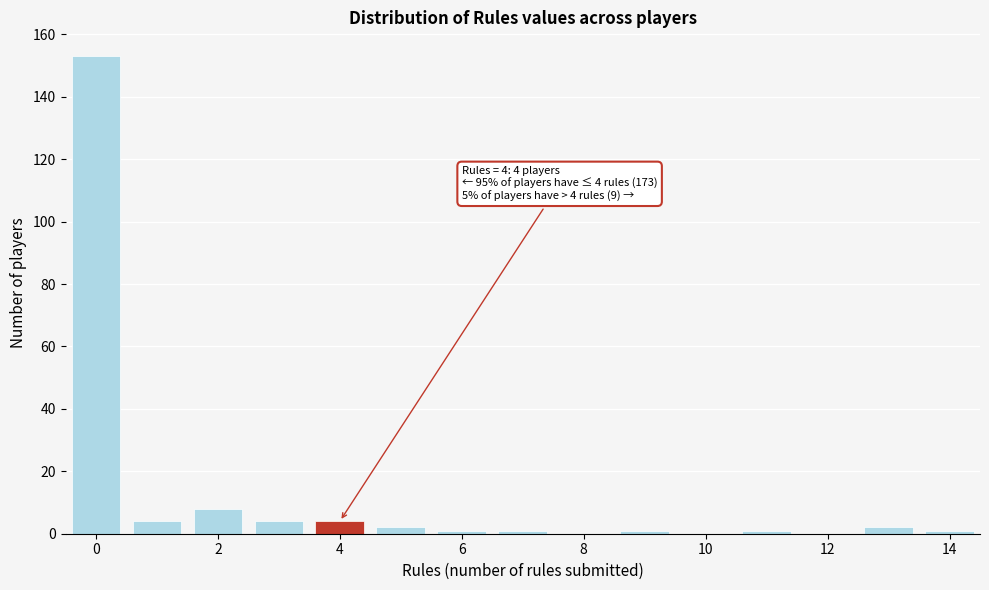

Over which range of the x-axis is the bar tallest?

-0.5 to 0.5